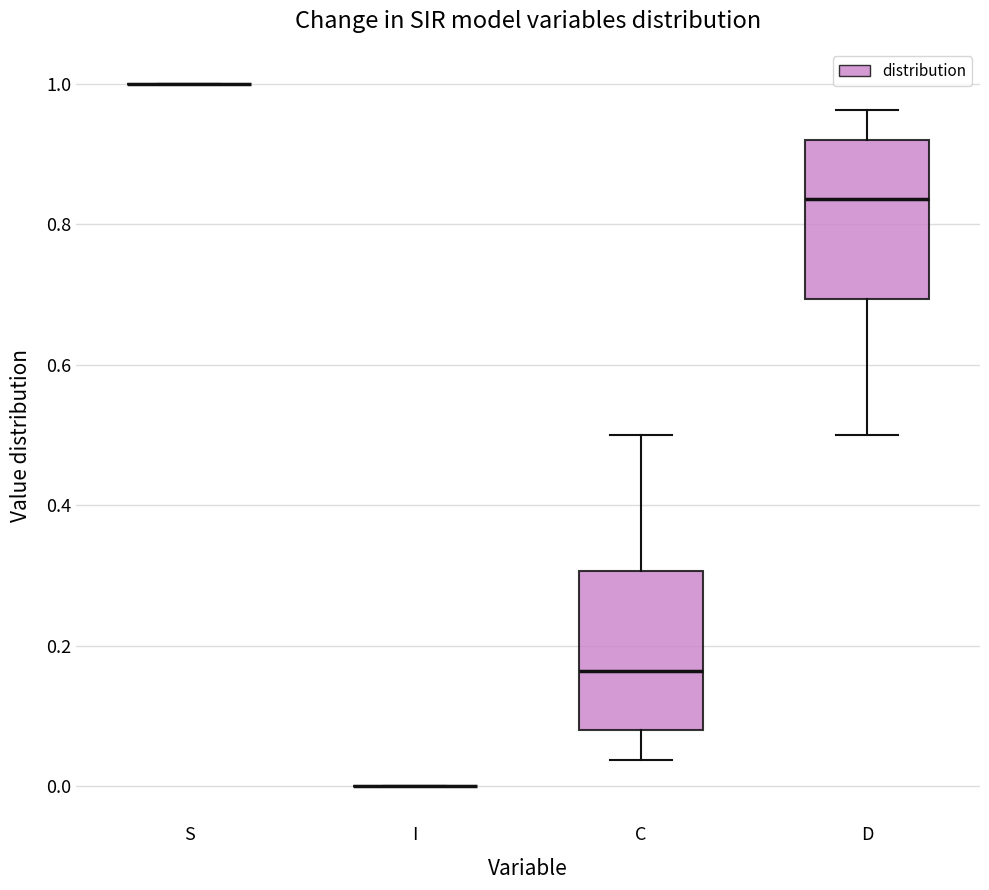

Reading left to right, read every box against the y-axis: the position of its median line, the range the box covers, and the ends of its whiskers. The values are not printed on the chart, so give them approximately, as read against the axis.

S: box collapsed to a line at 1.00, whiskers 1.00 to 1.00
I: box collapsed to a line at 0.00, whiskers 0.00 to 0.00
C: median 0.16, box 0.08 to 0.30, whiskers 0.04 to 0.50
D: median 0.84, box 0.70 to 0.92, whiskers 0.50 to 0.96